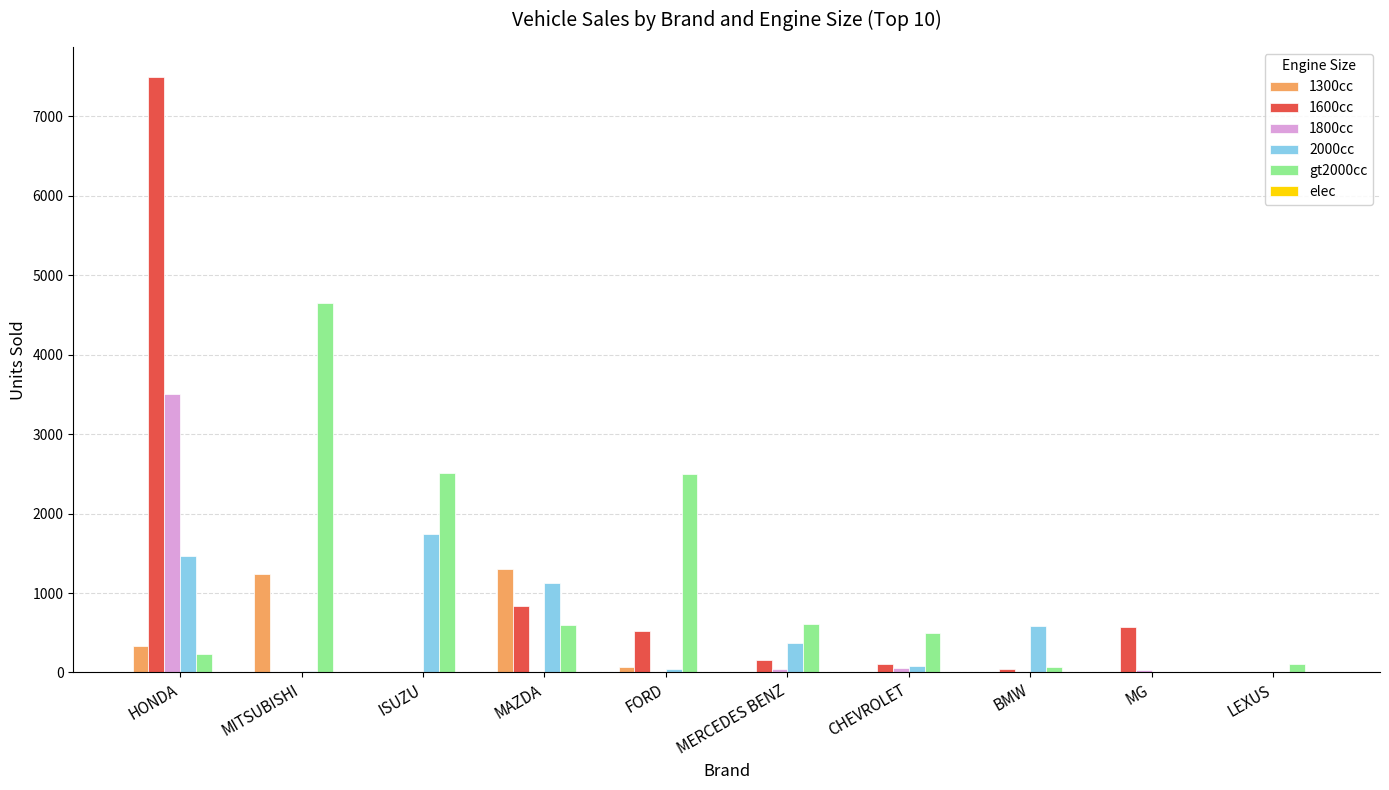

What is the total value across all series at ISUZU?

4256